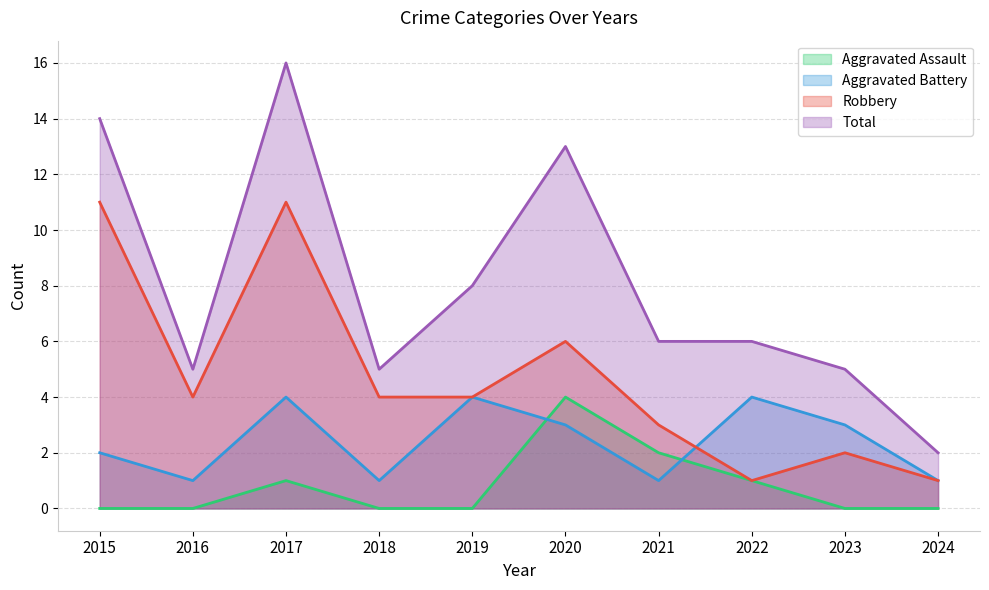

Count the Aggravated Battery values in the range 1 to 4.

10